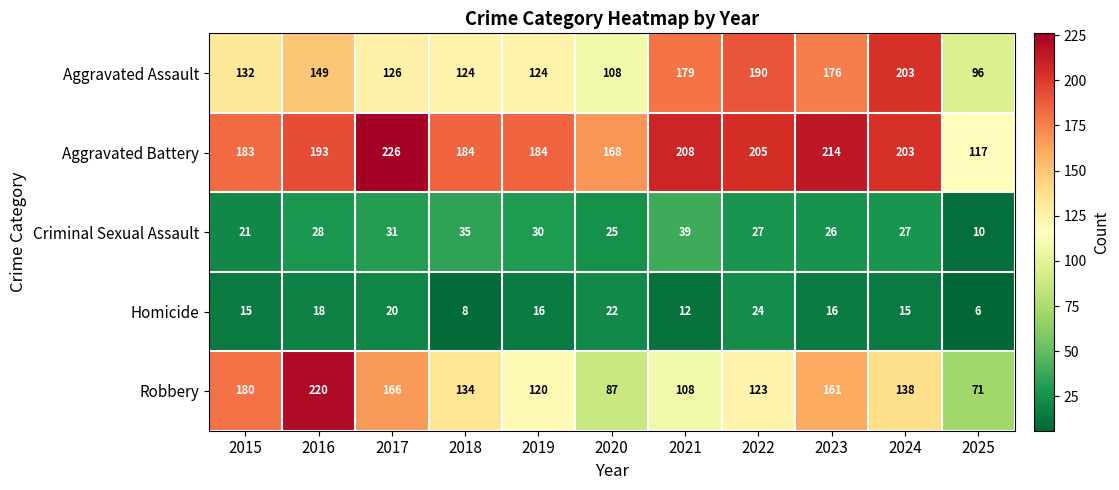

At how many categories does at least one series exceed 104?

11